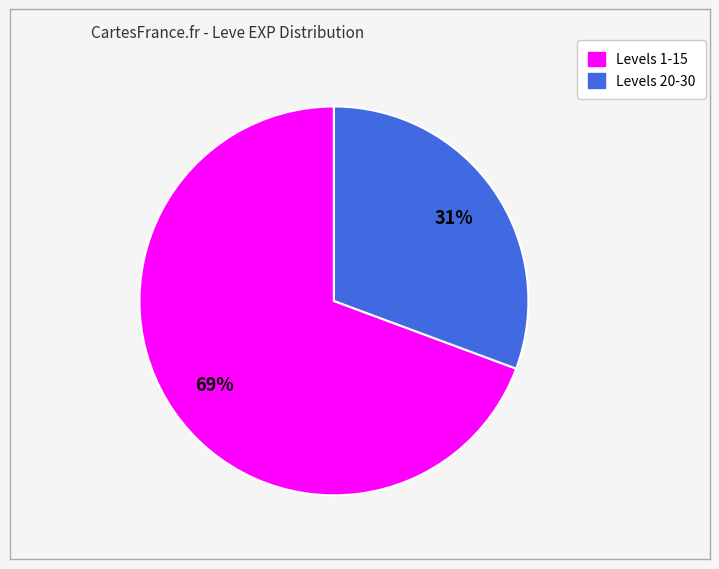

Is there a majority slice in this chart?

Yes